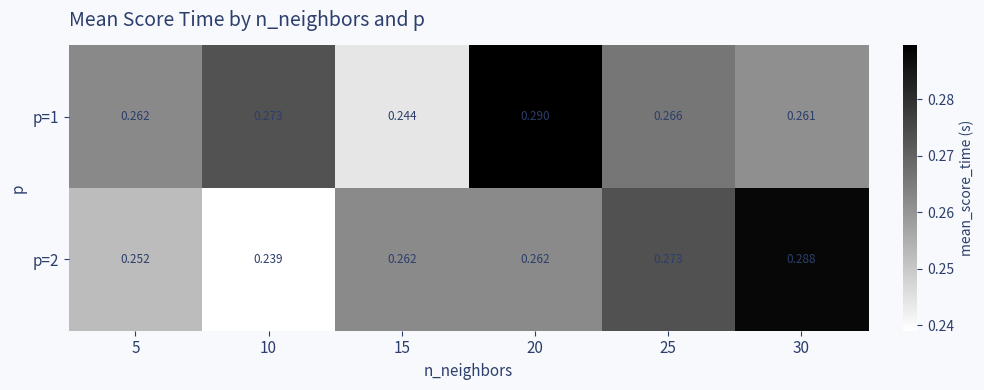

How many distinct data groups are displayed?

2